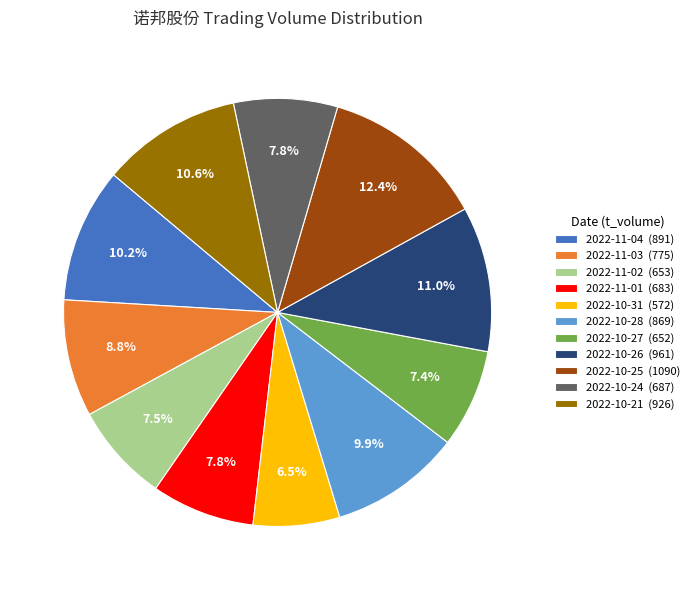

To the nearest percent, what portion does 2022-10-25 represent?

12%